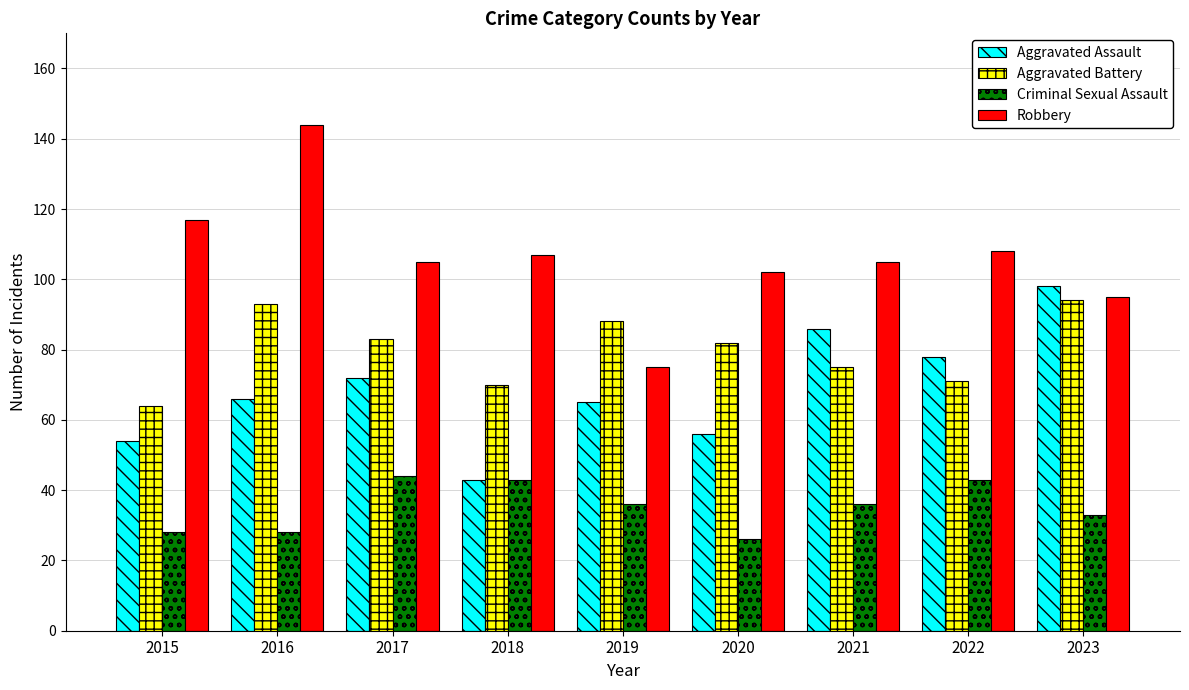

What is the difference between the Robbery values at 2015 and 2020?

15